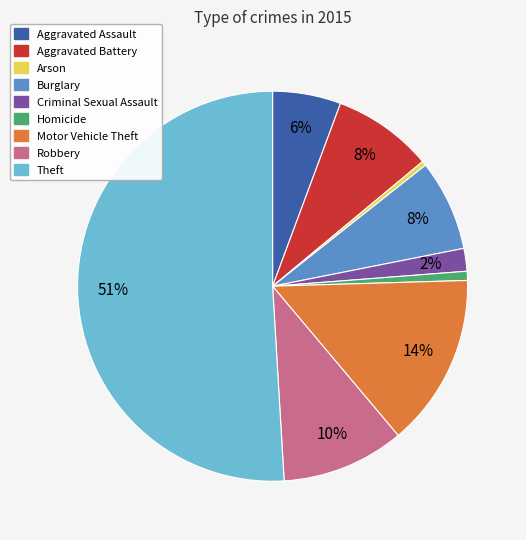

Combined, do Homicide and Criminal Sexual Assault account for over 50%?

No